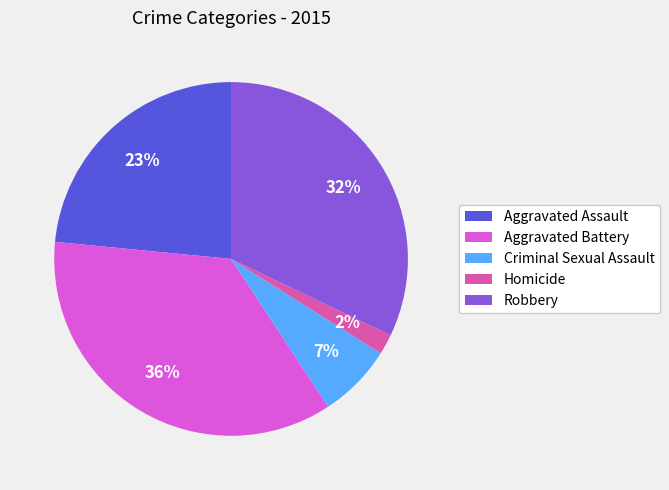

Is Robbery the majority of the pie?

No